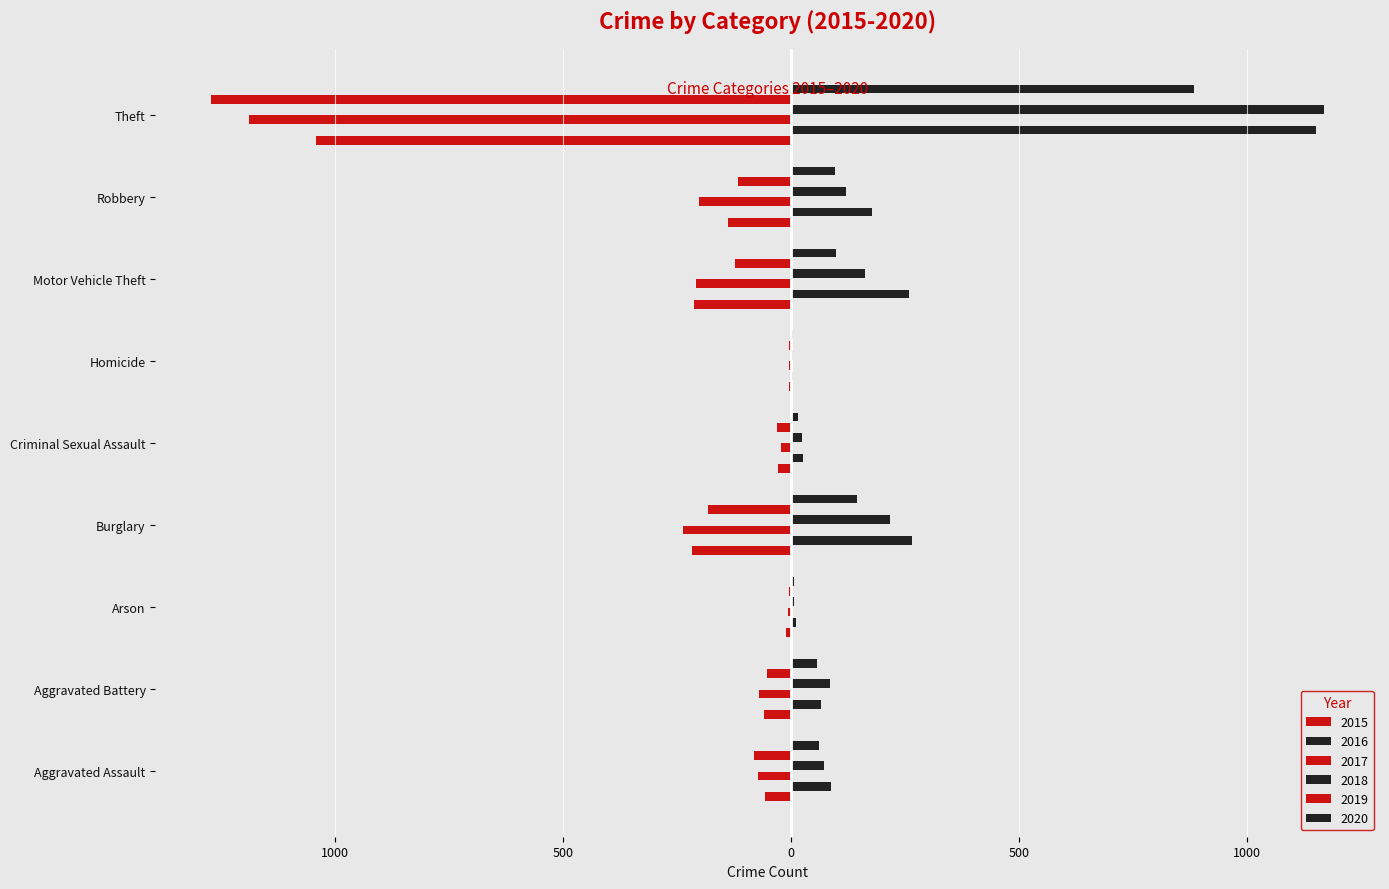

What position from the left is Theft?

9